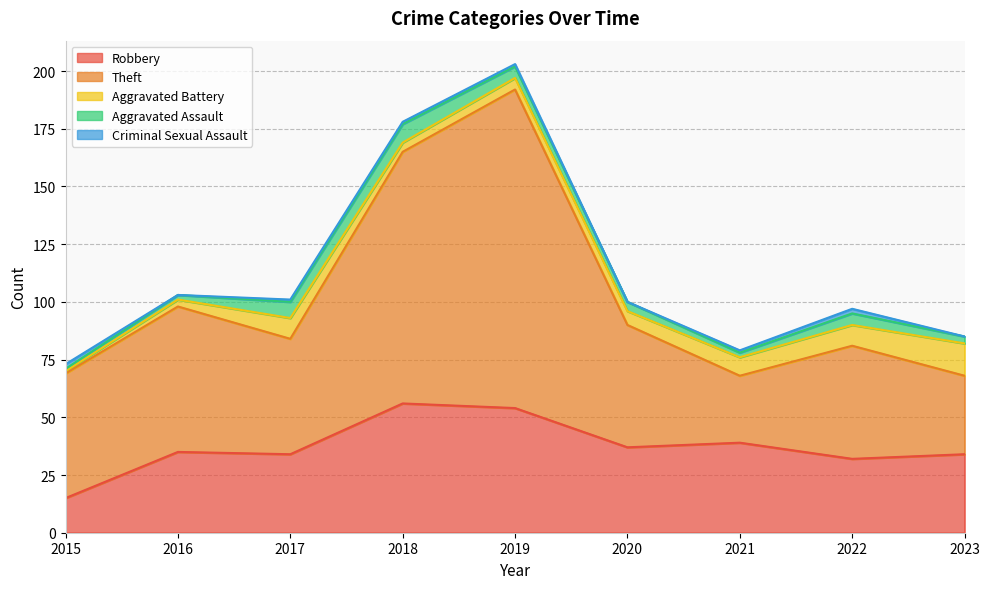

How many lines are shown in the chart?

5